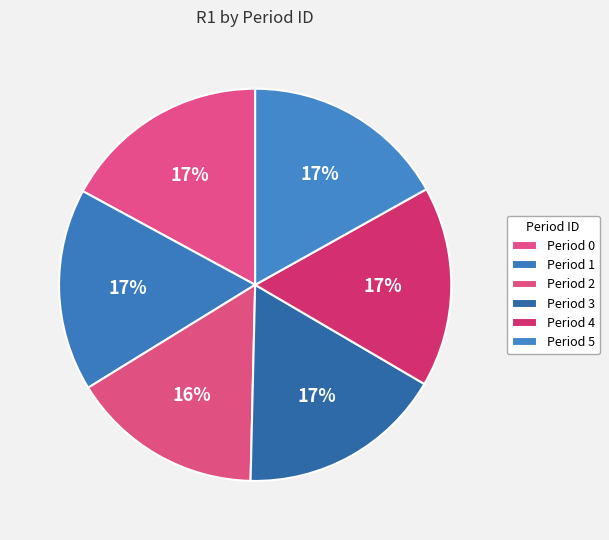

To the nearest percent, what is the combined percentage of Period 3 and Period 1?

34%